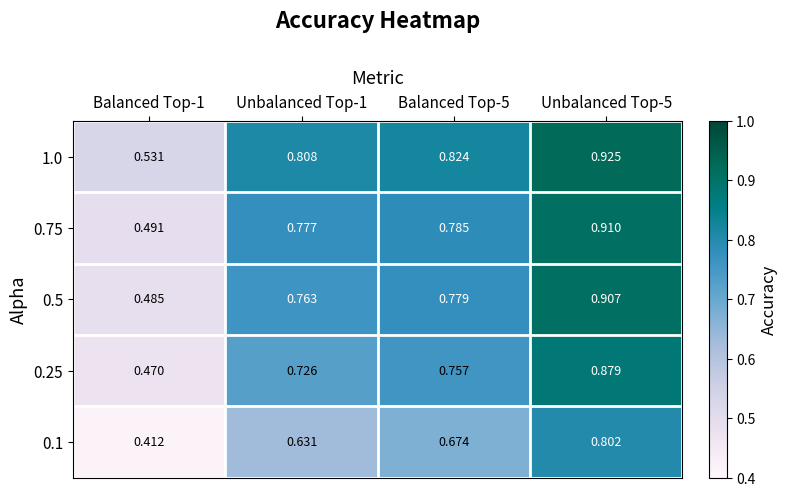

Rank the series by their maximum value, from highest to lowest.

1.0, 0.75, 0.5, 0.25, 0.1